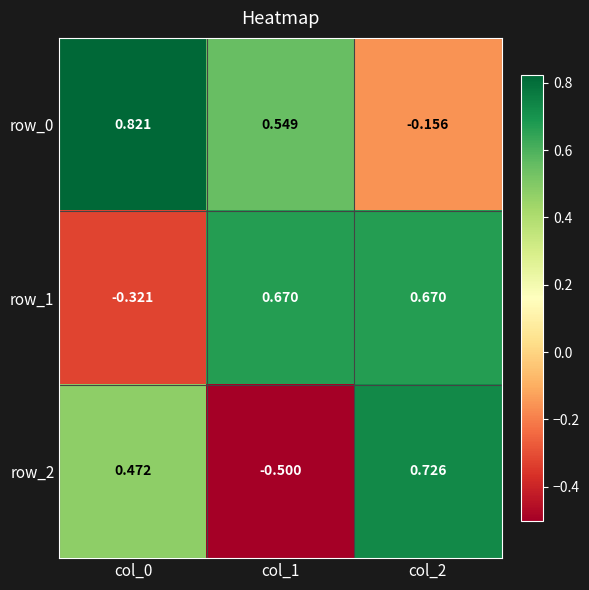

At how many categories does at least one series exceed 0?

3